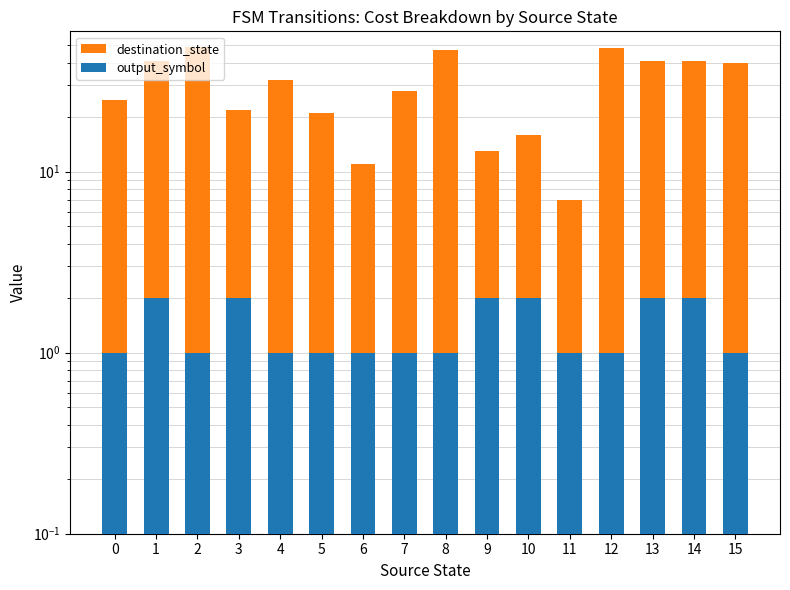

Count the number of categories in the chart.

16